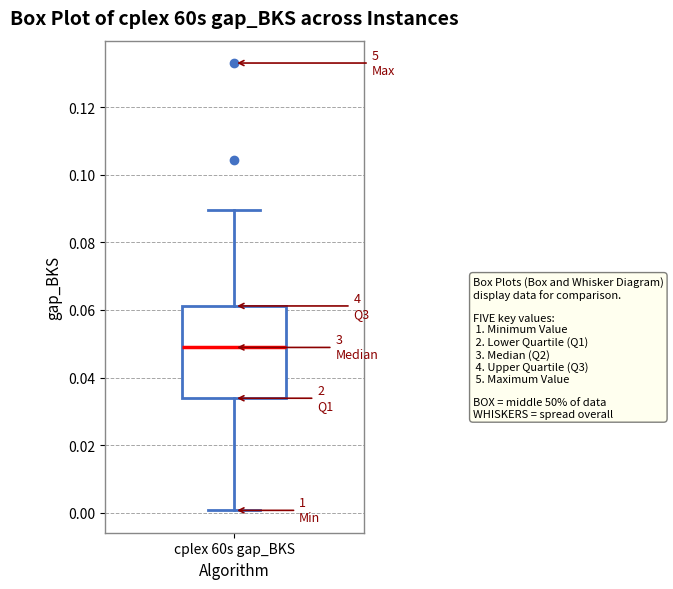

Read this box plot against the y-axis: the position of the median line, the range covered by the box, and the ends of both whiskers. The values are not printed on the chart, so give them approximately, as read against the axis.

median 0.048, box 0.034 to 0.062, whiskers 0.000 to 0.090